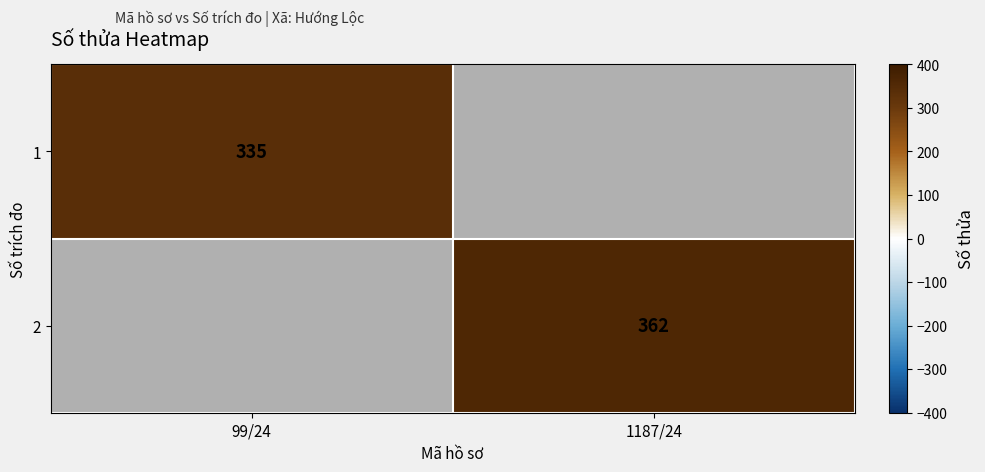

Is it true that 2 equals 362 at 1187/24?

True